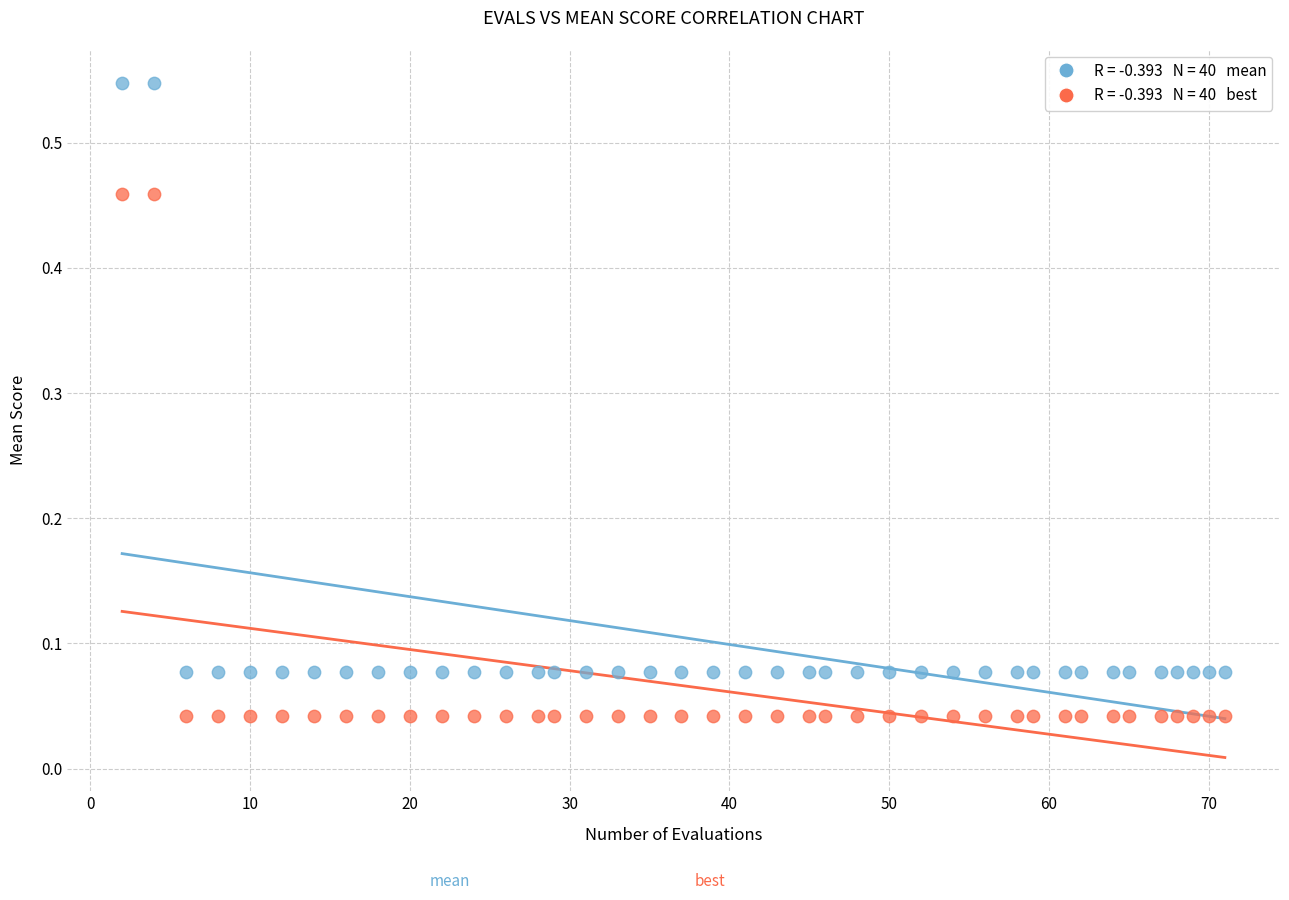

Across all data points, what is the range of X values (max minus min)?

69.0